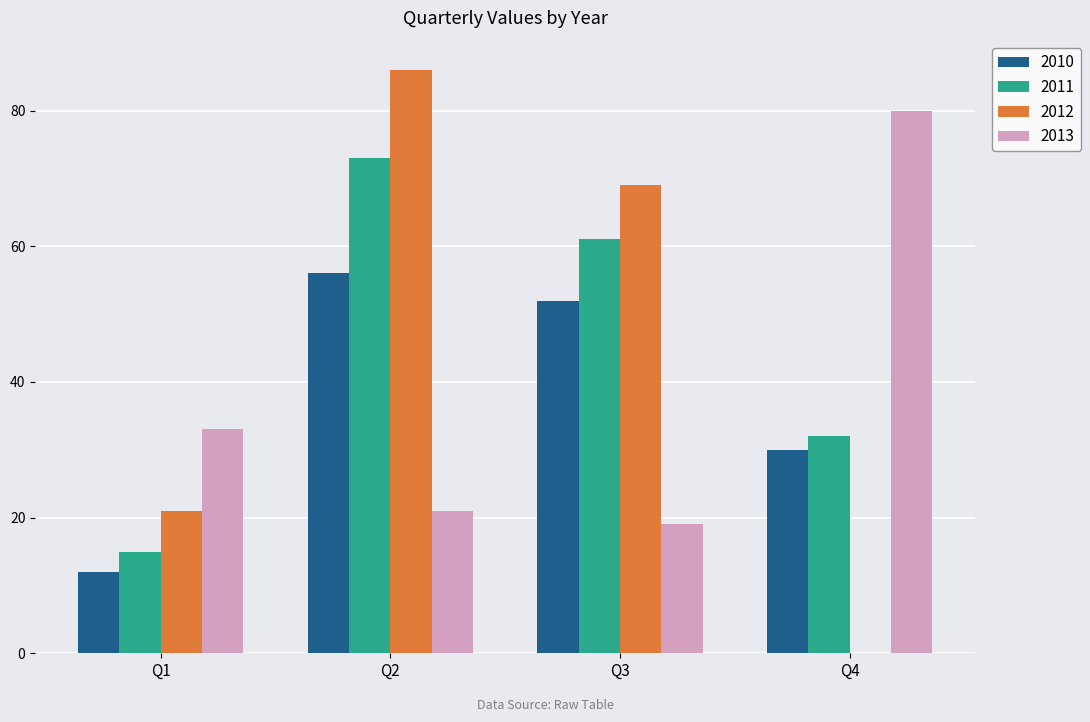

How many groups of bars are there?

4